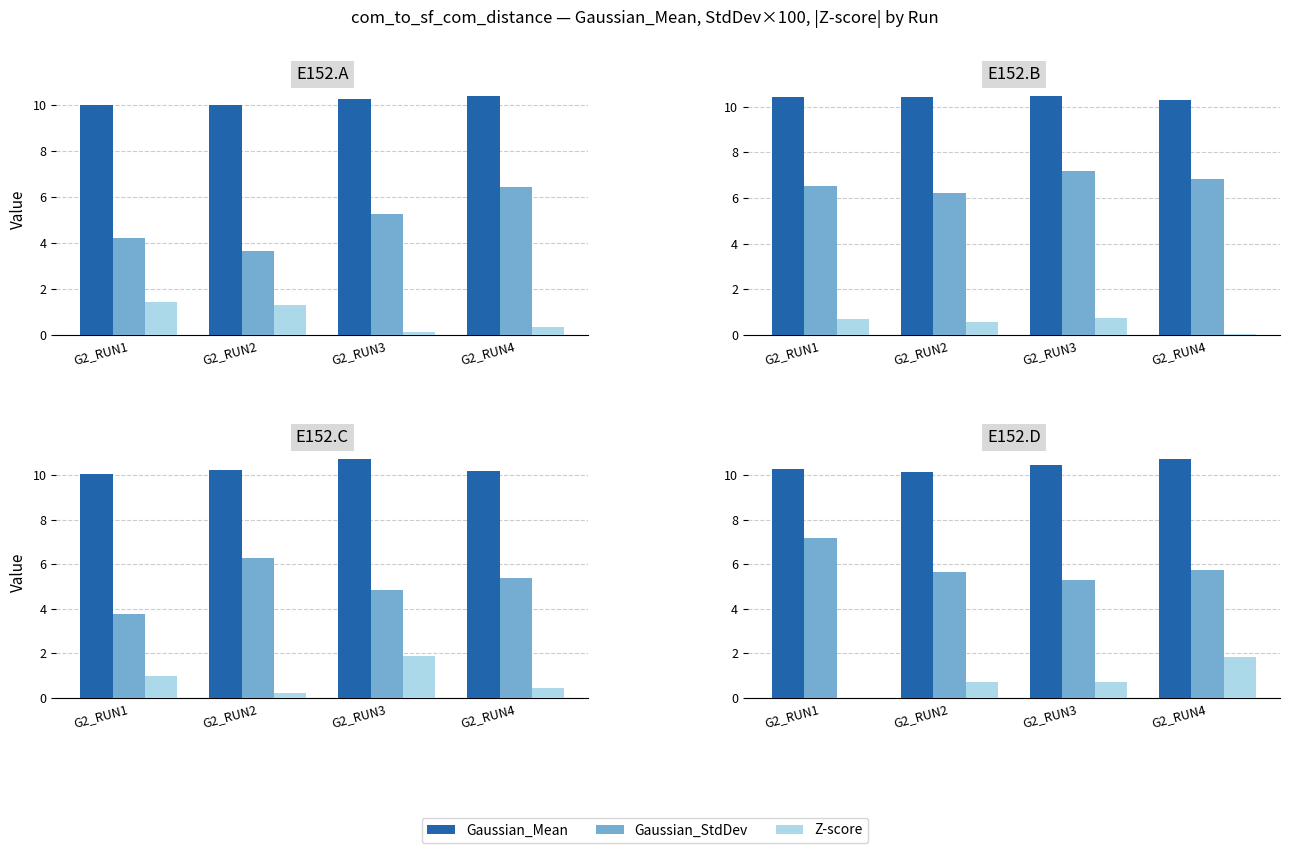

What is the value of the Gaussian_Mean bar at the 2nd from the left?

10.1